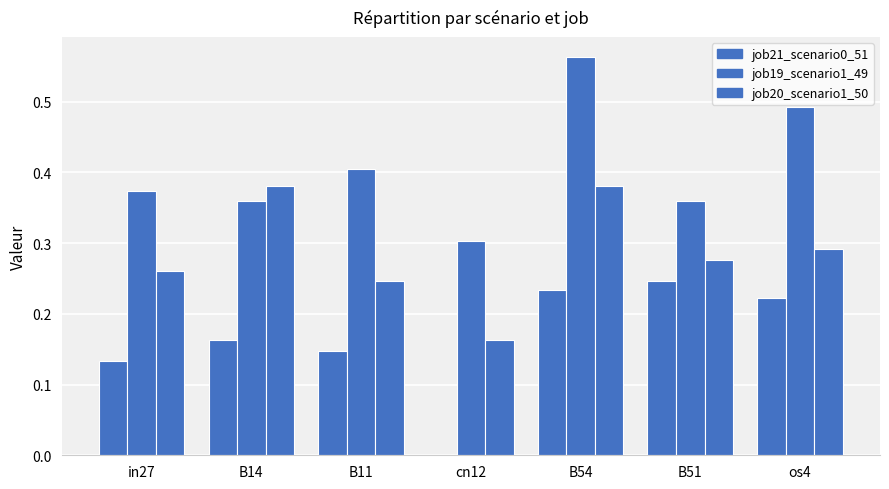

Where is job19_scenario1_49 nearest to the value 0?

cn12